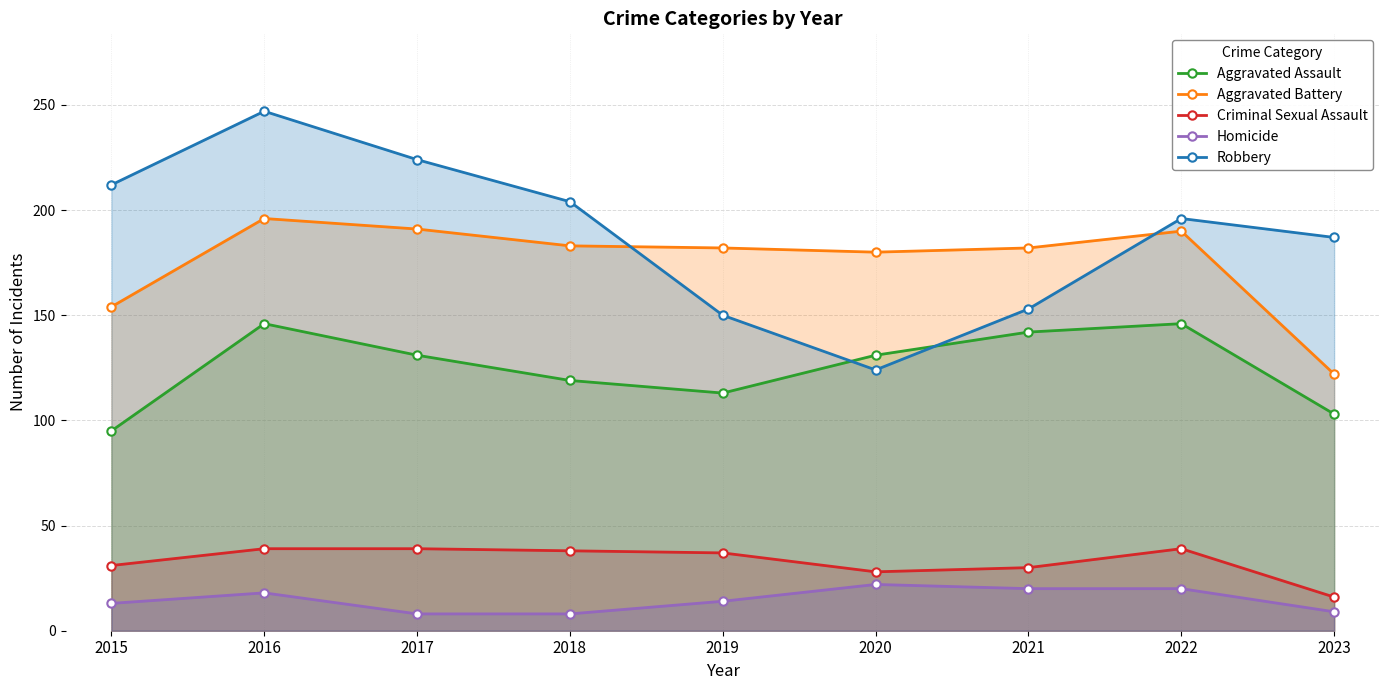

What is the sum of the Aggravated Battery values at 2019 and 2015?

336